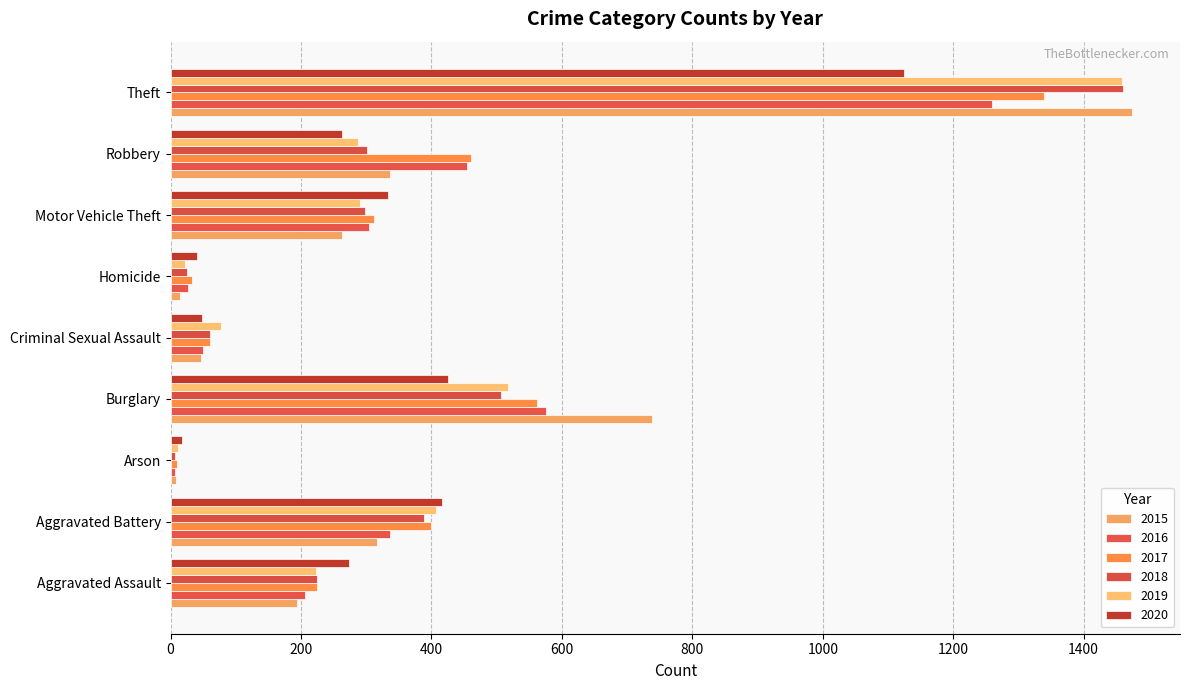

Which series changed the most between Criminal Sexual Assault and Robbery?

2016